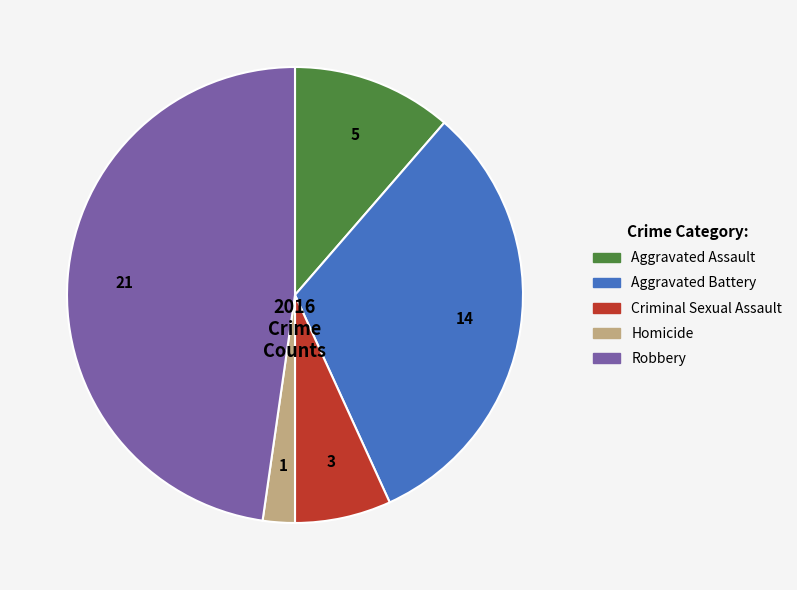

True or false: Robbery accounts for 48% of the total.

True